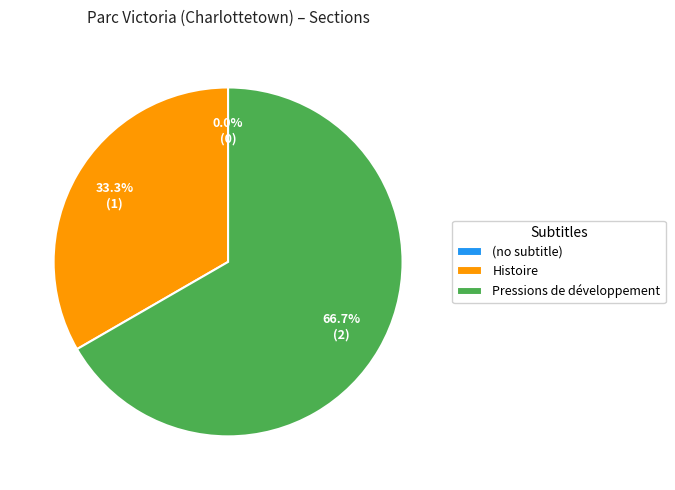

The (no subtitle) slice represents 1% of the pie. True or false?

False